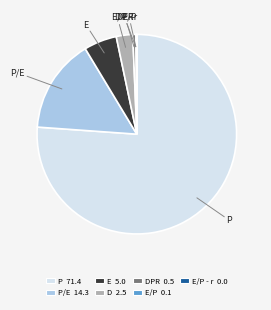

Is there any slice that represents more than half of the pie?

Yes